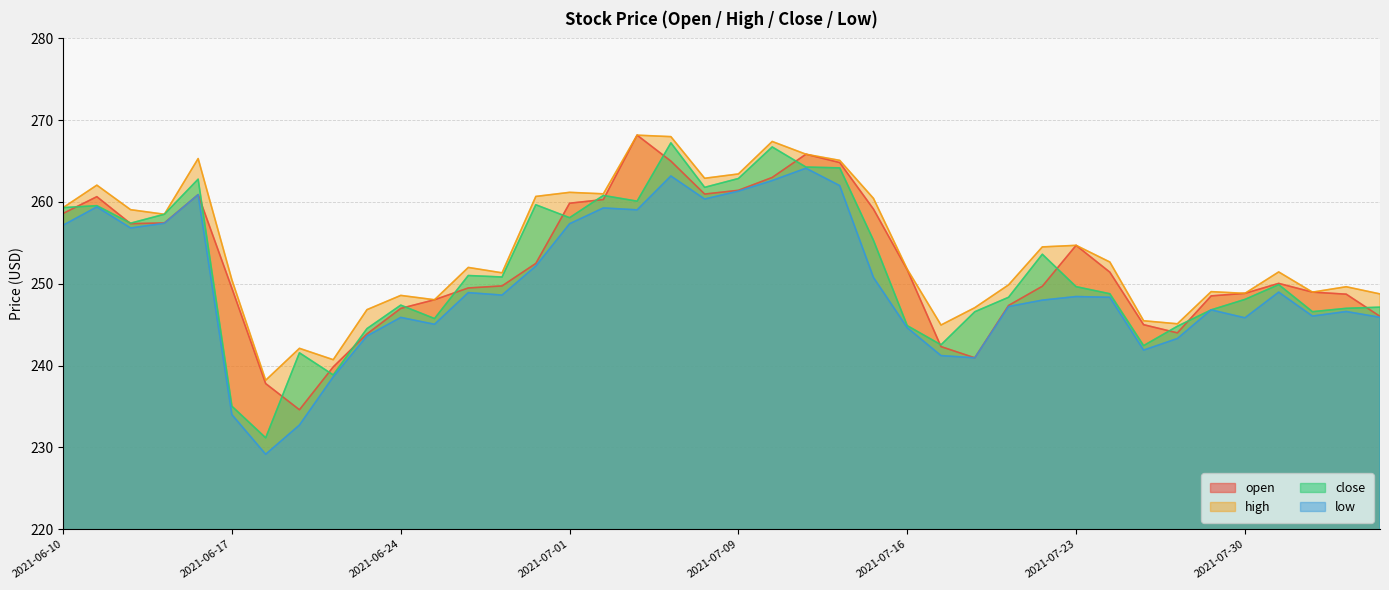

How many series are shown in this chart?

4